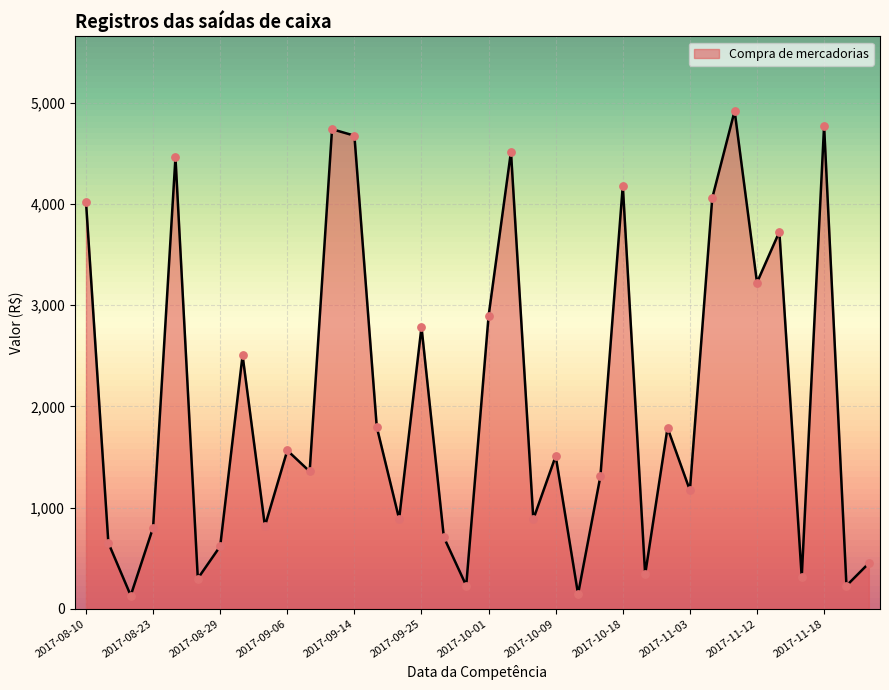

What is the difference between the maximum and minimum values?

4788